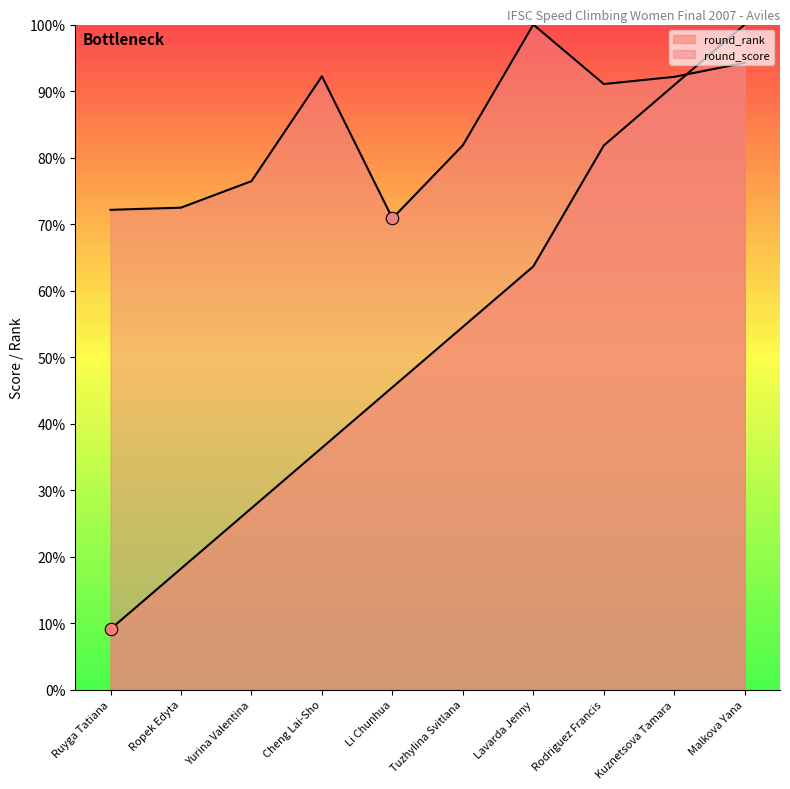

Which series contains the highest Y value?

round_rank